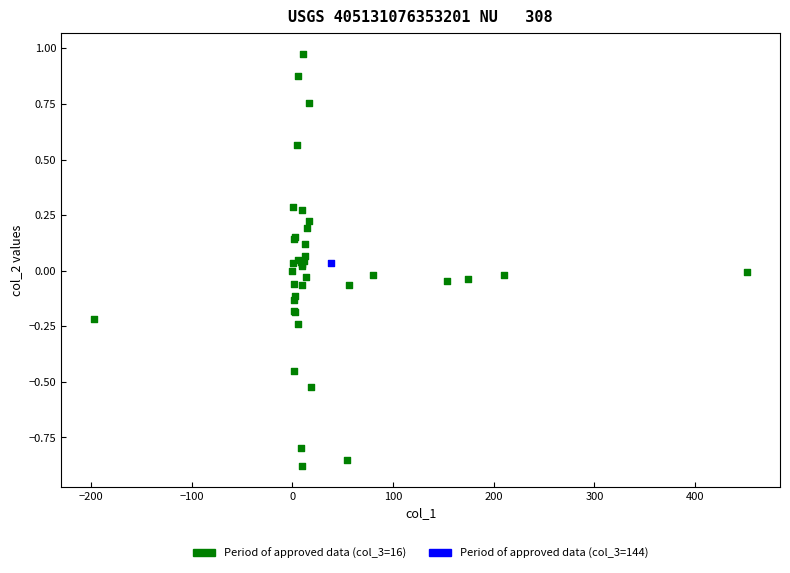

What are all the series names shown in the legend?

Period of approved data (col_3=16), Period of approved data (col_3=144)